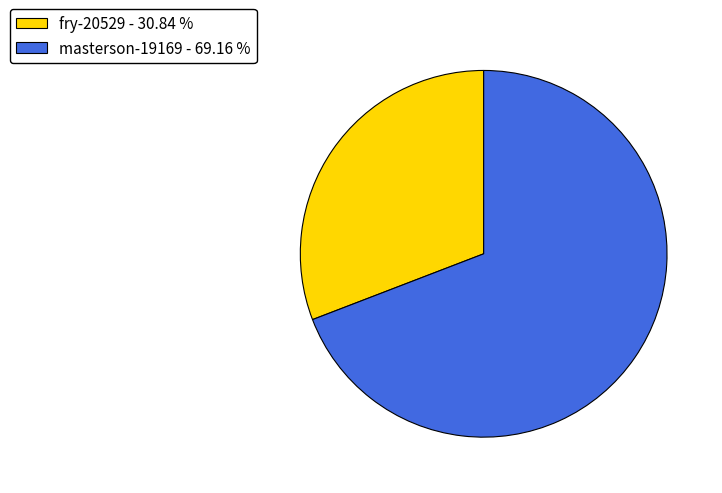

True or false: fry-20529 accounts for 41% of the total.

False